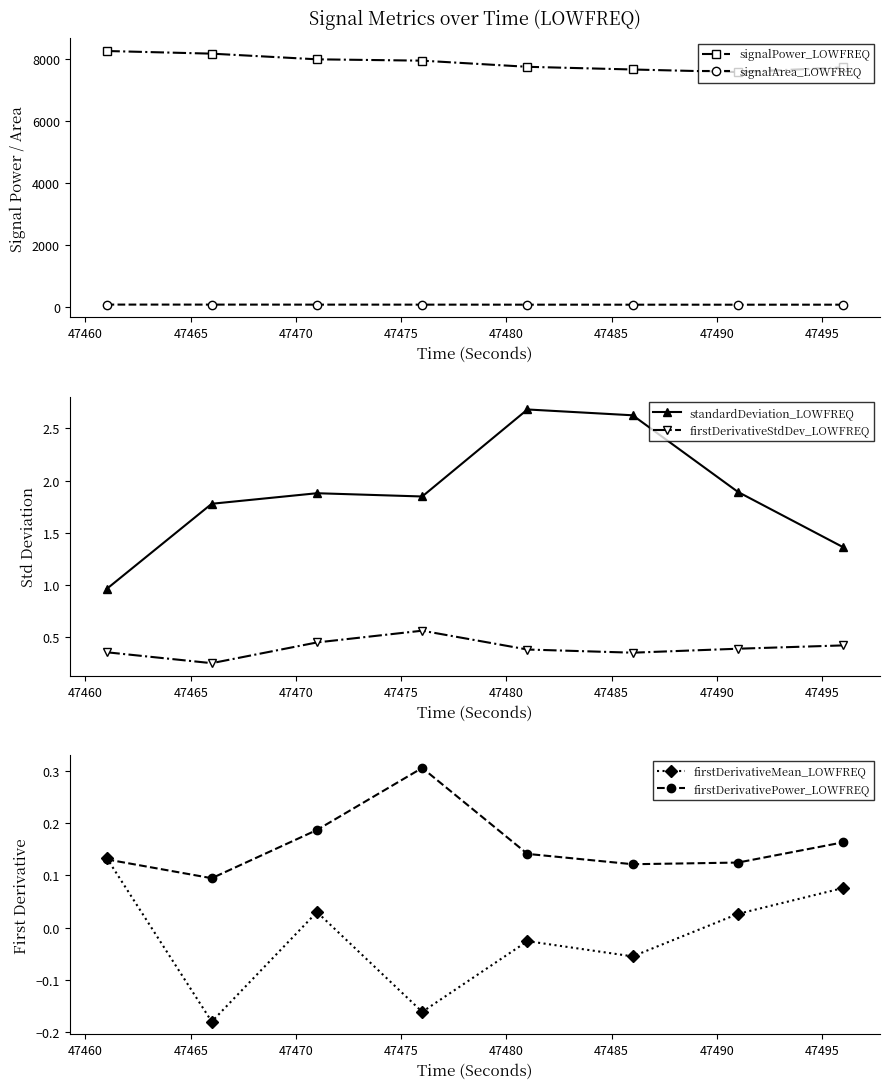

True or false: signalArea_LOWFREQ and signalPower_LOWFREQ cross at least once.

False